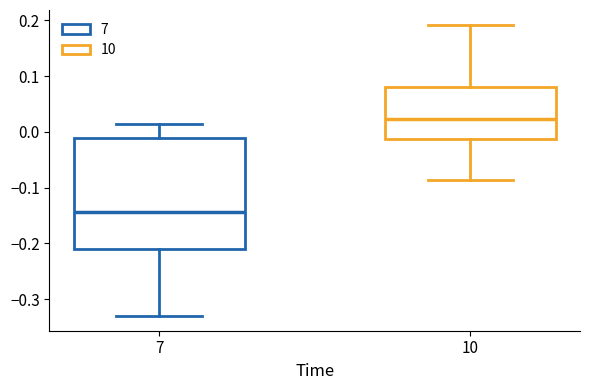

Comparing the boxes themselves (not the whiskers), which one is the tallest?

7